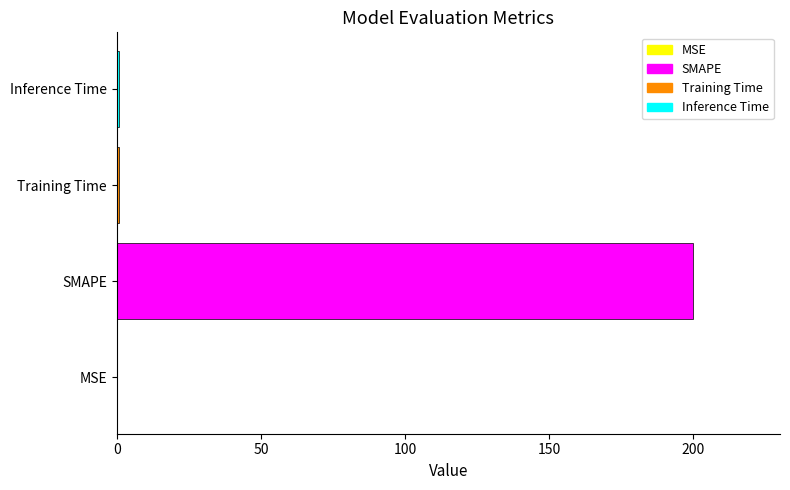

Between SMAPE and MSE, which is larger?

SMAPE